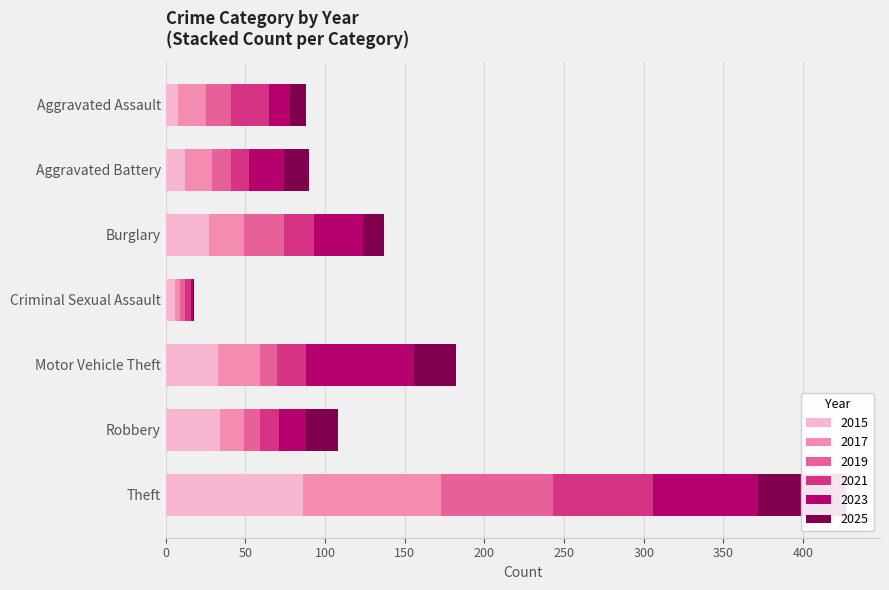

What is the difference between the maximum and minimum values in the 2017 series?

84